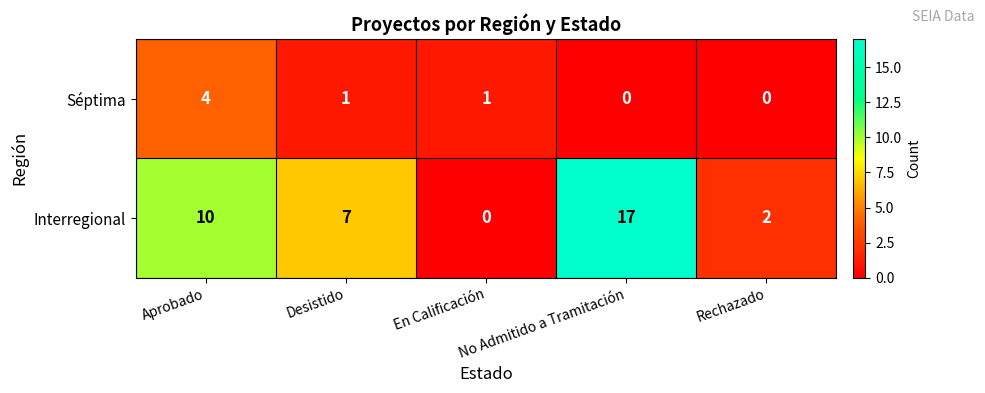

Which series has the largest range (max minus min)?

Interregional